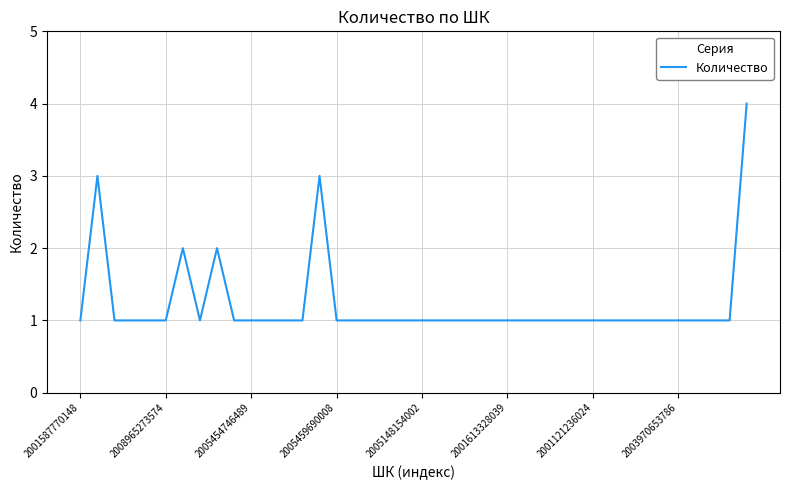

What is the average value?

1